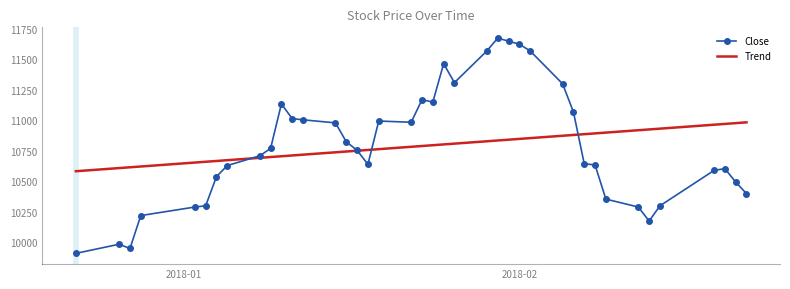

Rank the series by their maximum value, from lowest to highest.

Trend, Close